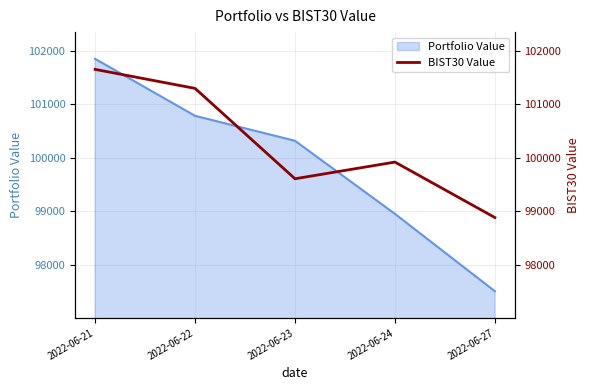

Does the chart have visible grid lines?

Yes